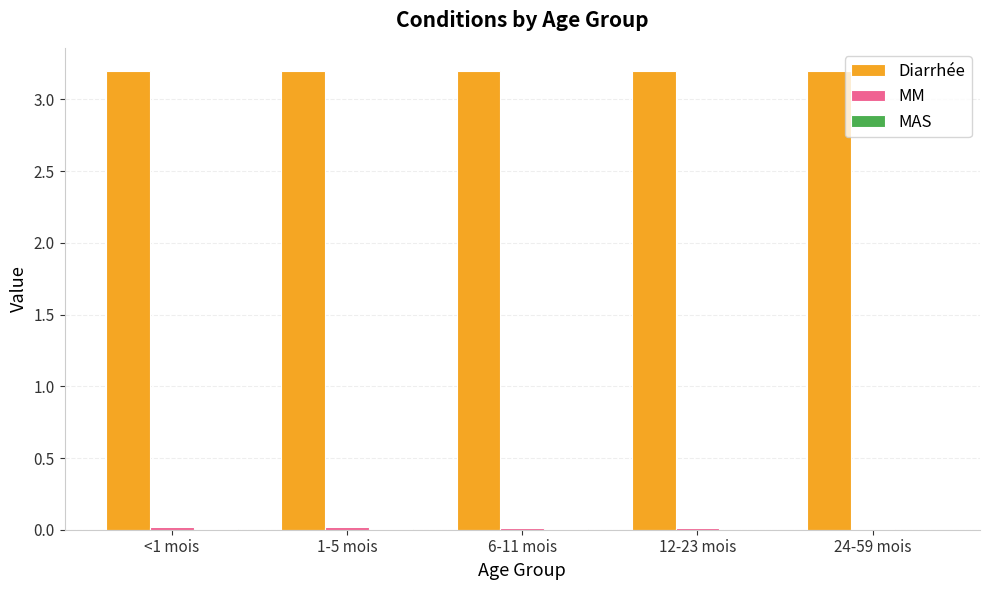

Which series has the largest total across all categories?

Diarrhée